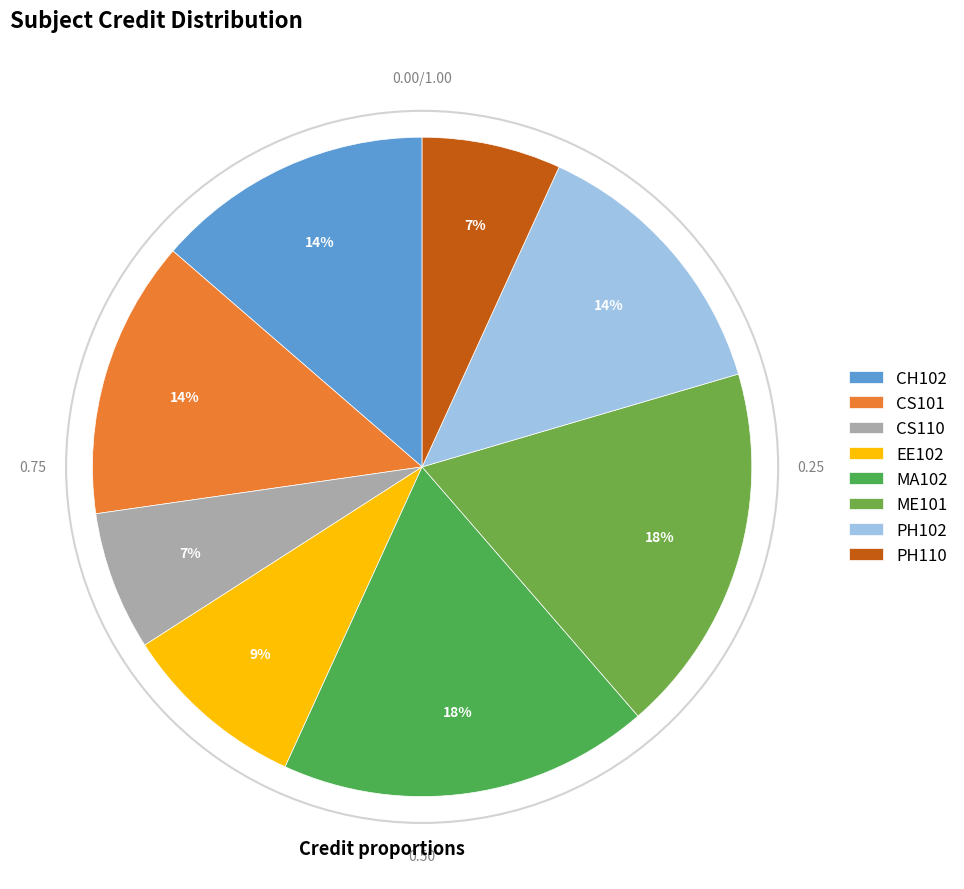

How many segments does this pie chart have?

8